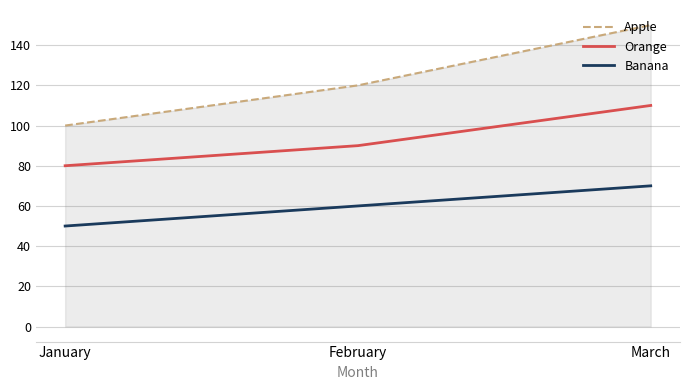

What is the spread (max minus min) of values at March?

80